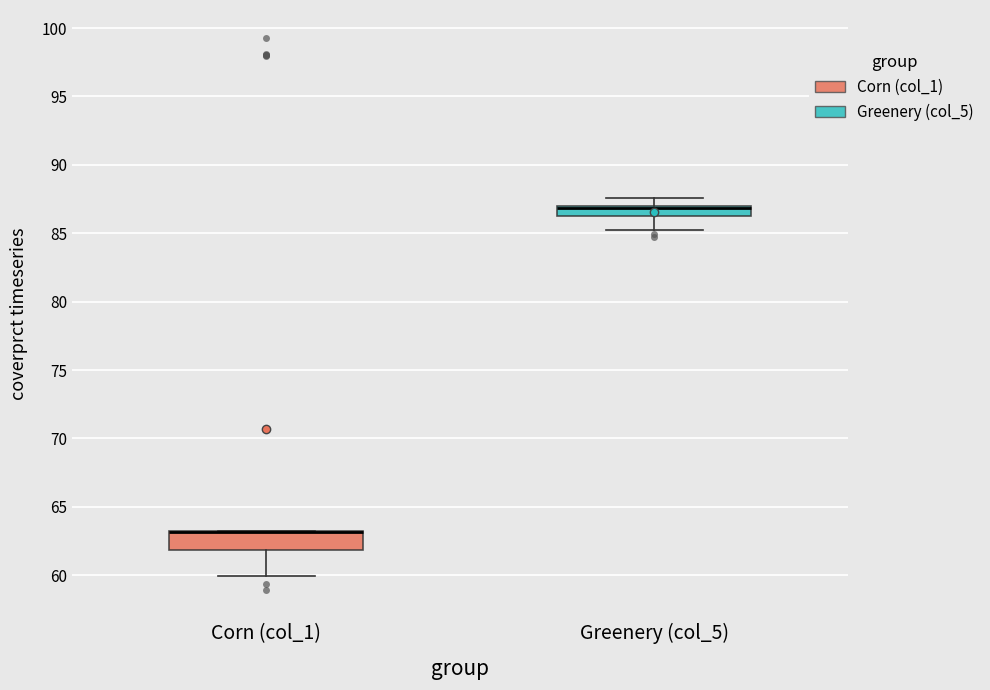

Where is the upper edge of the box for Corn (col_1) on the y-axis? The values are not printed on the chart, so give them approximately, as read against the axis.

63.0